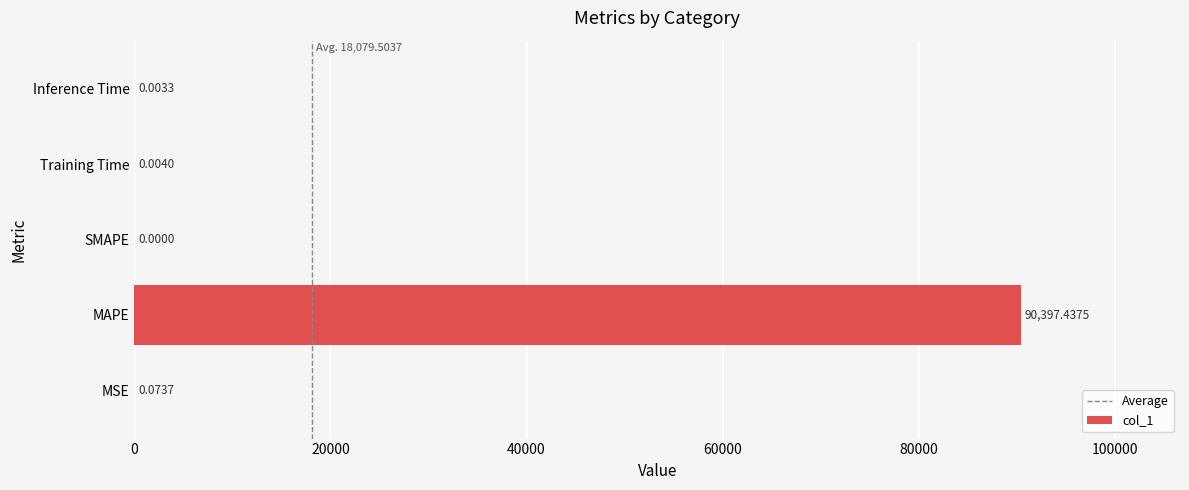

Between Inference Time and MAPE, which is larger?

MAPE